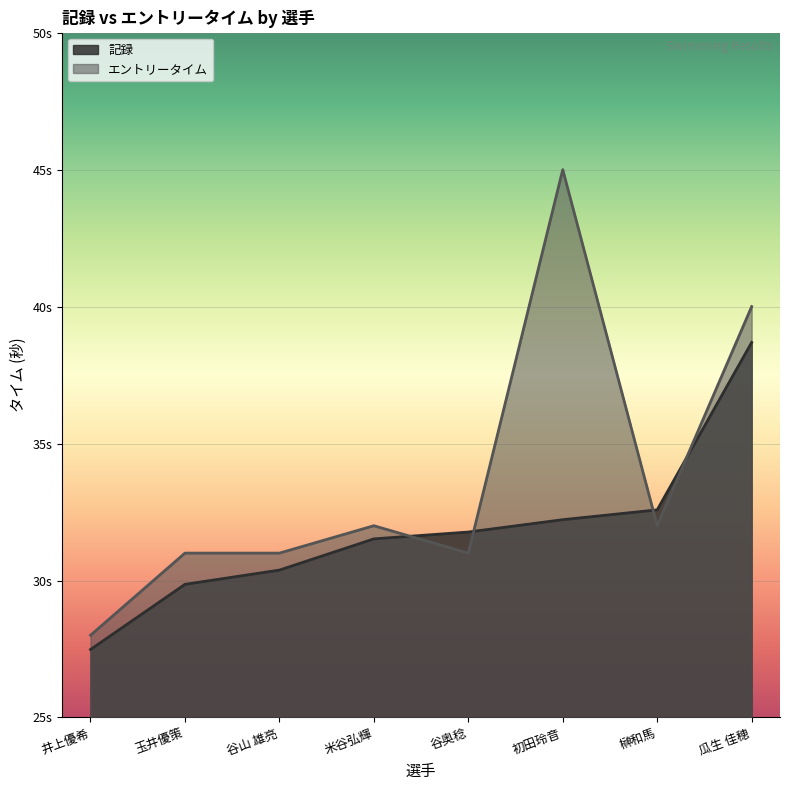

Which series ends up on top after the final intersection of エントリータイム and 記録?

エントリータイム